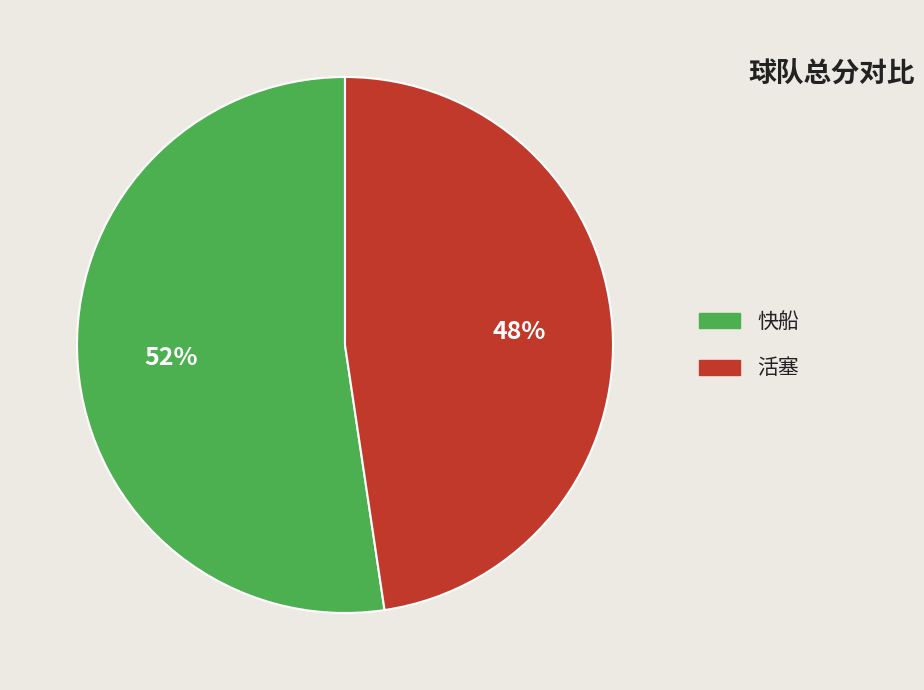

Which category accounts for the majority?

快船